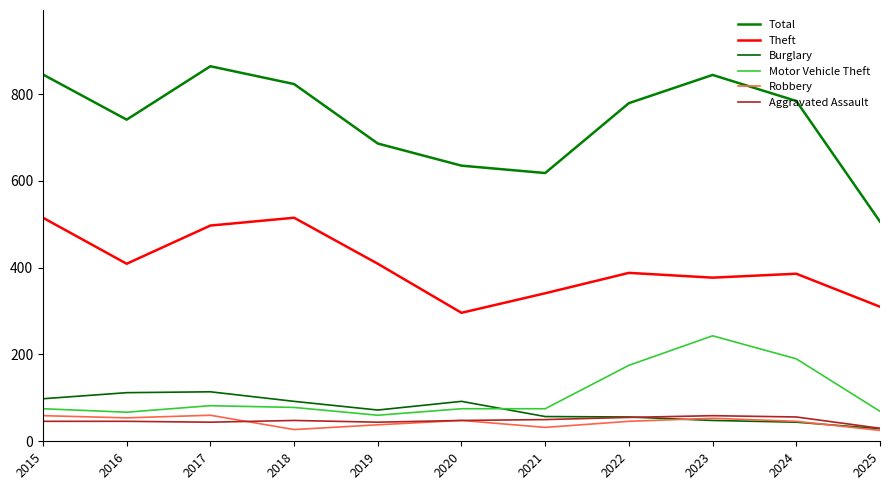

What is the value of the Total point at the 6th from the left?

635